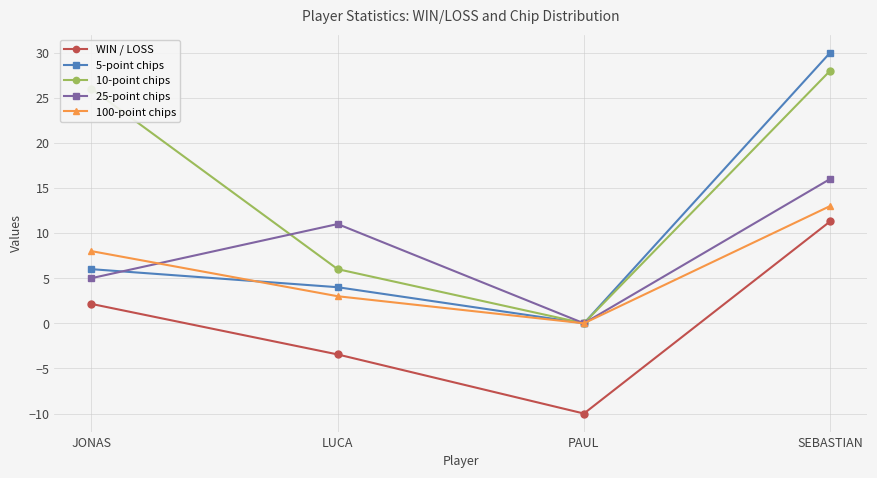

Which series has the largest range (max minus min)?

5-point chips